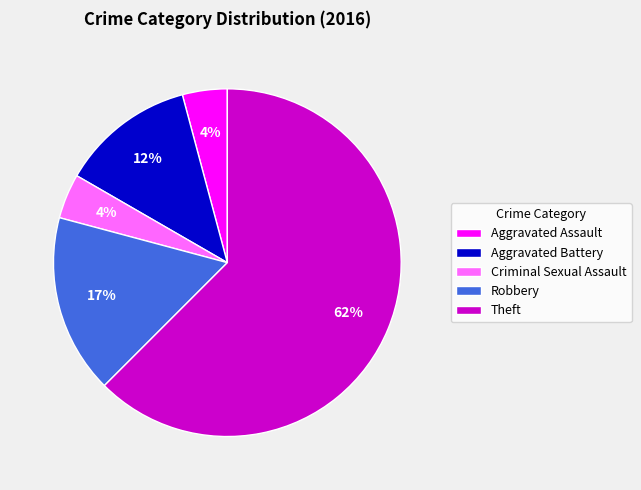

To the nearest percent, what is the combined percentage of Aggravated Assault and Theft?

67%